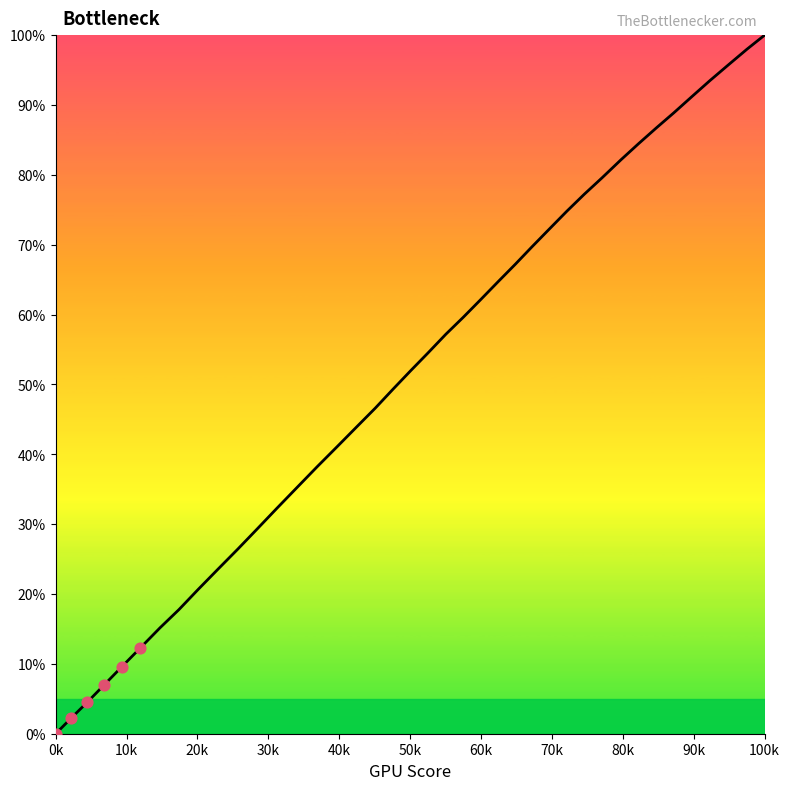

What is the maximum value shown in the chart?

100.0